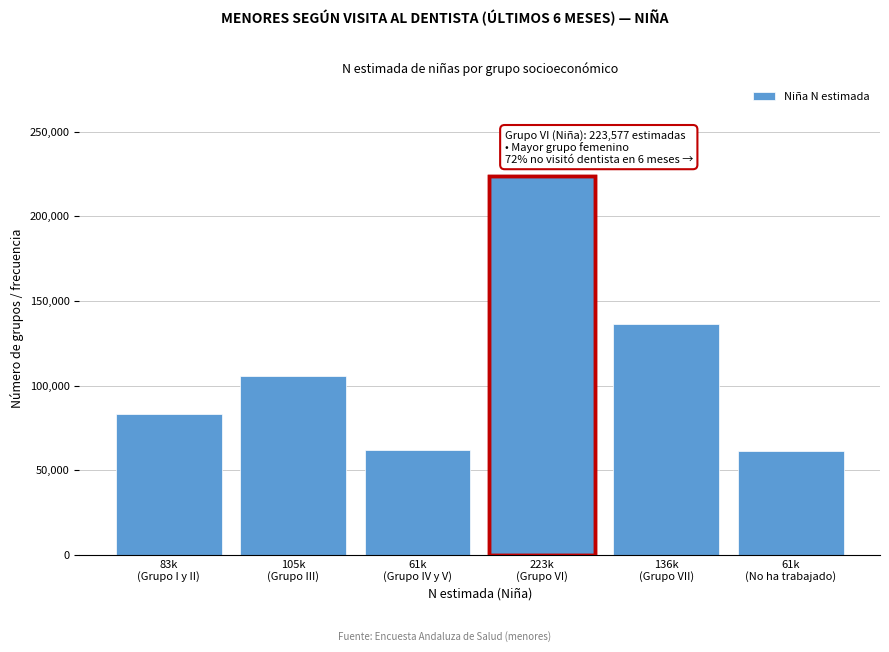

What is the greatest value displayed?

223577